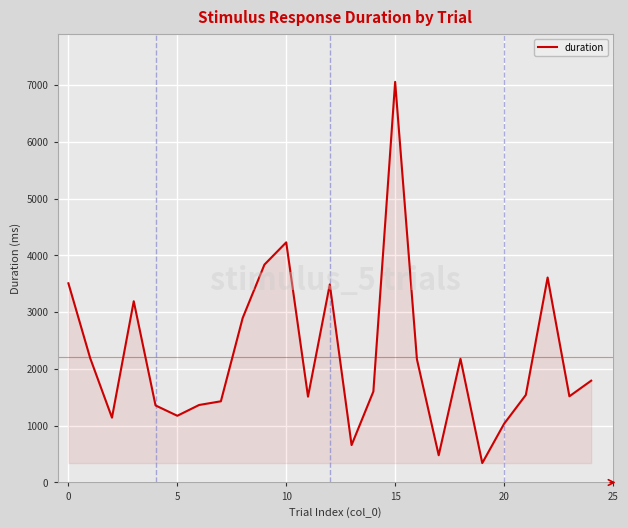

What is the maximum value shown in the chart?

7055